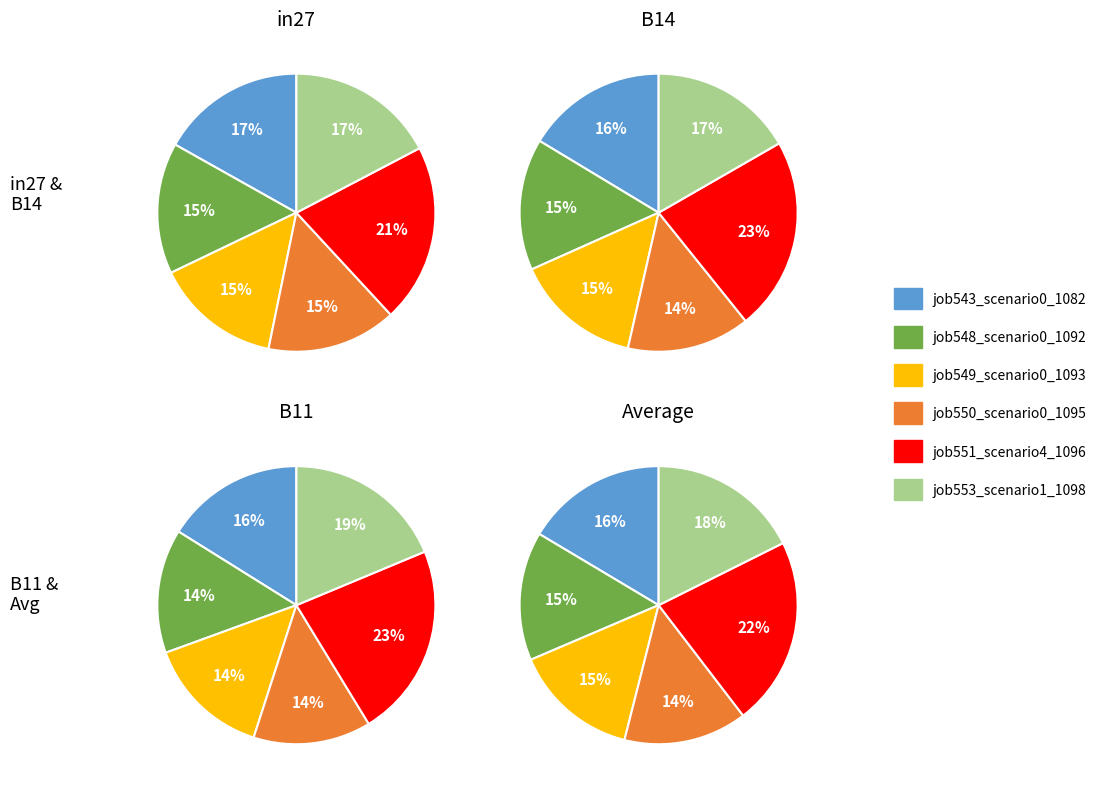

Is it true that job553_scenario1_1098 is 19% of the pie?

True